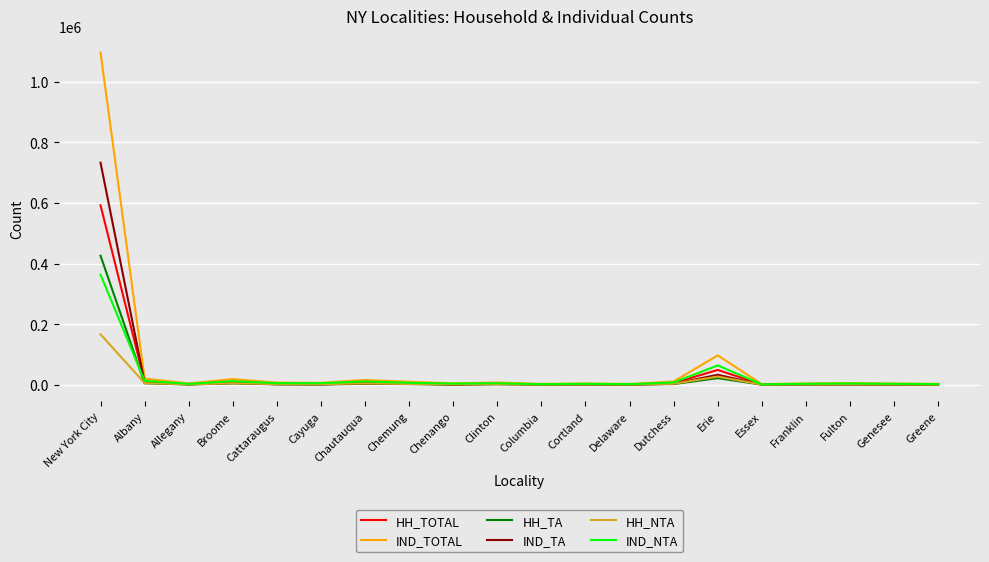

What is the spread (max minus min) of values at Columbia?

2210